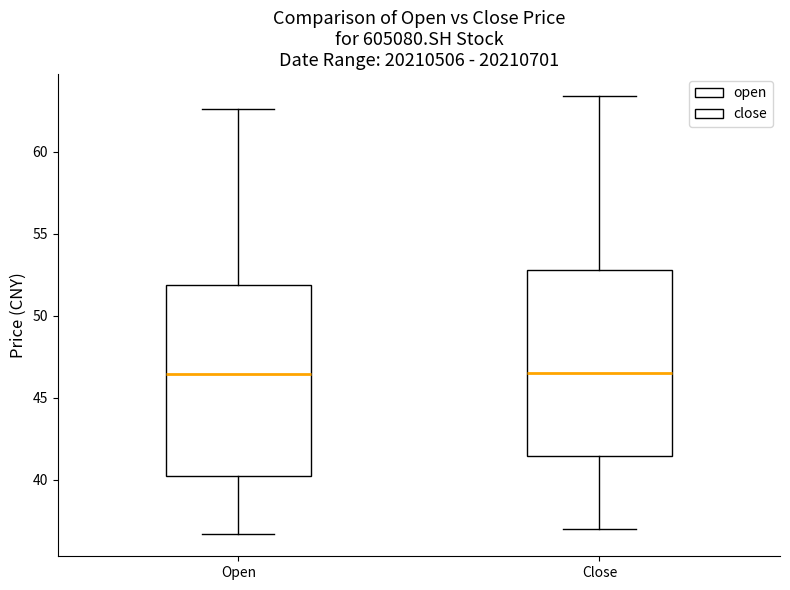

Where does the median line of the box for Open sit on the y-axis? The values are not printed on the chart, so give them approximately, as read against the axis.

46.5